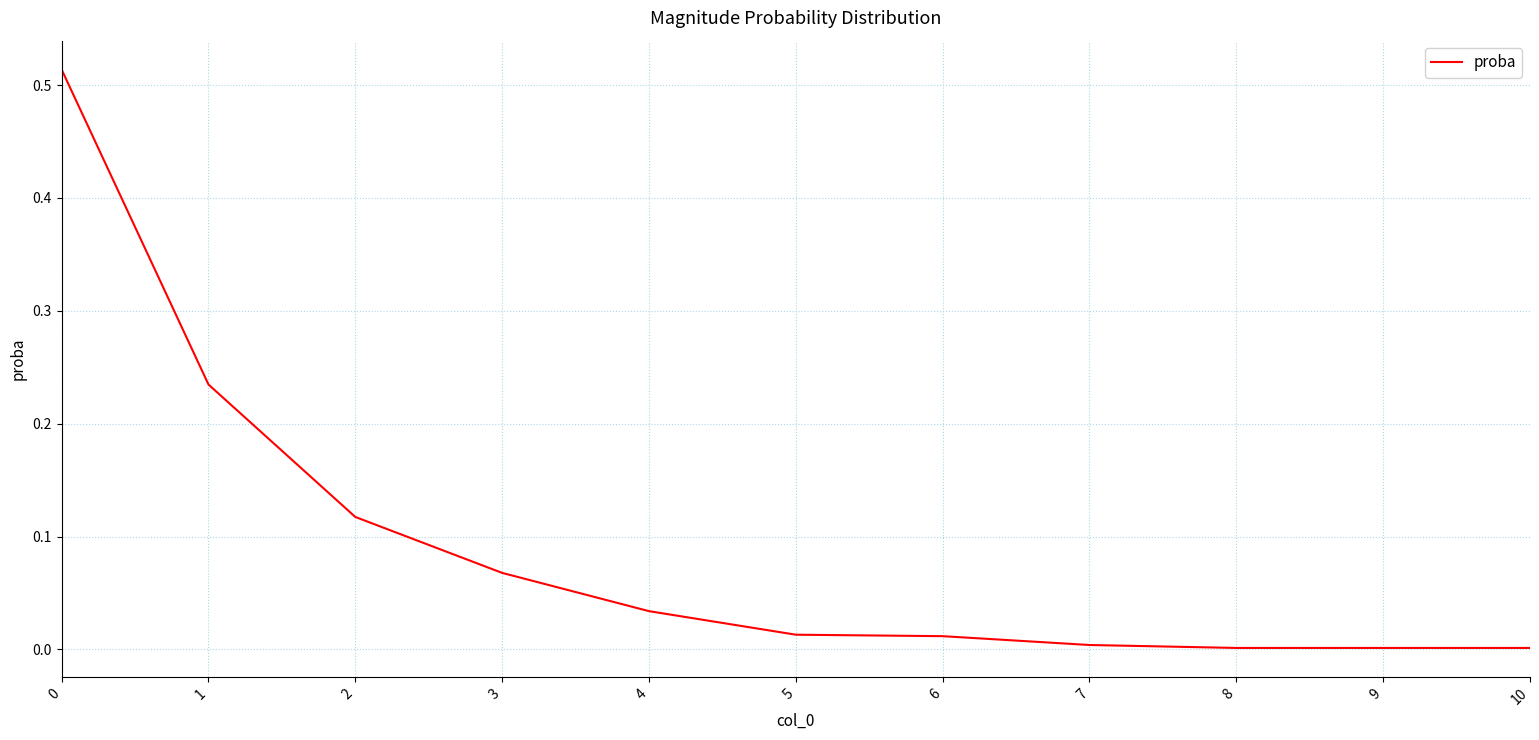

True or false: there are more than 2 points higher than both neighbors.

False